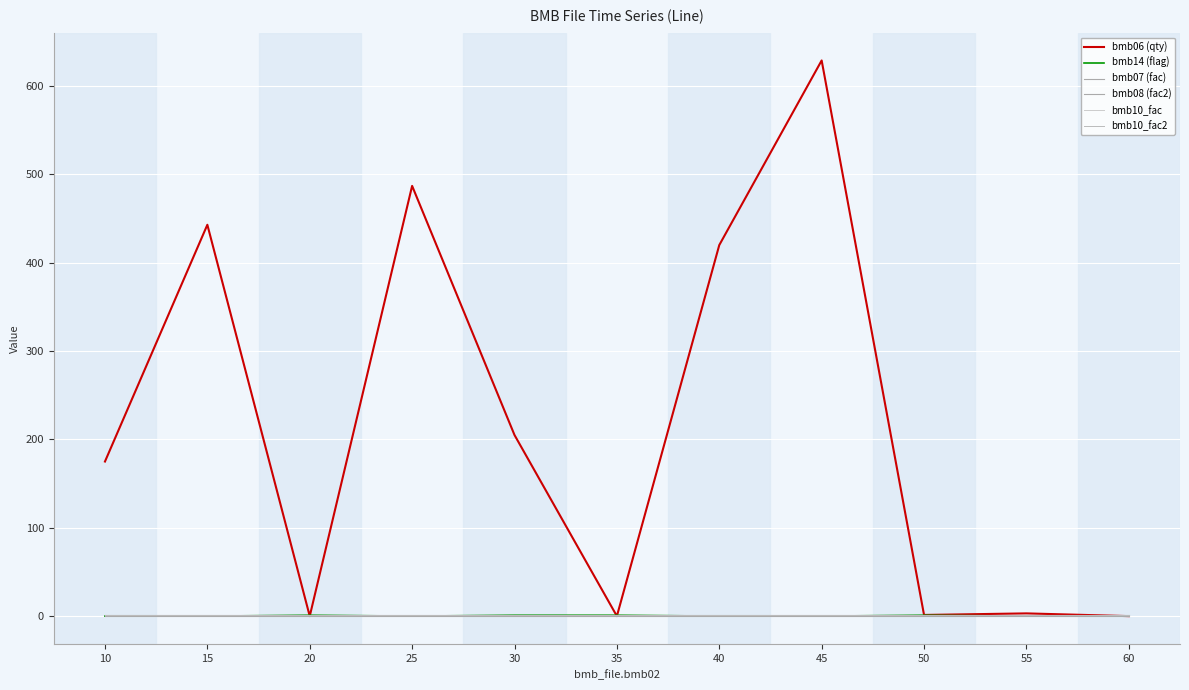

Does the chart have visible grid lines?

Yes